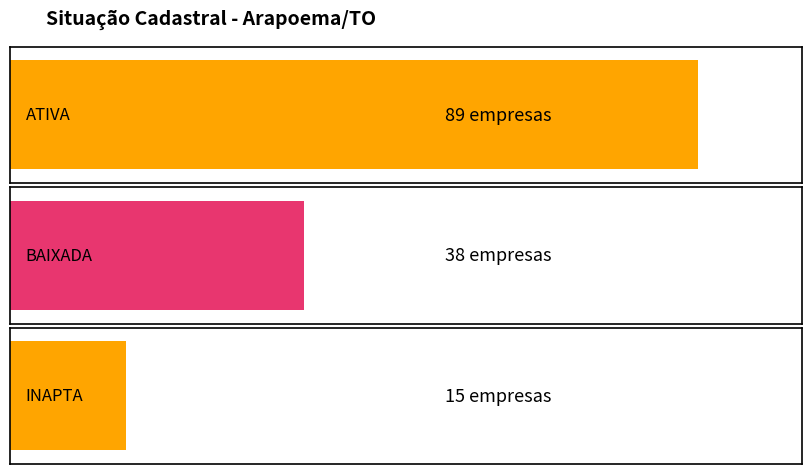

Rank the categories by value from lowest to highest.

INAPTA, BAIXADA, ATIVA